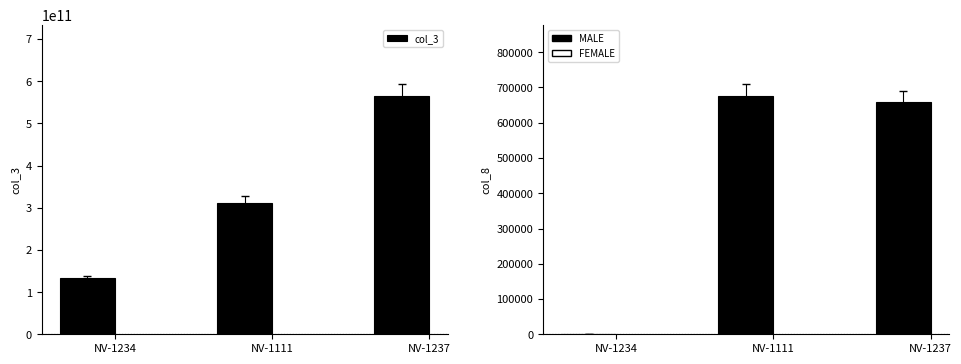

What is the sum of all col_3 values?

1009081209924